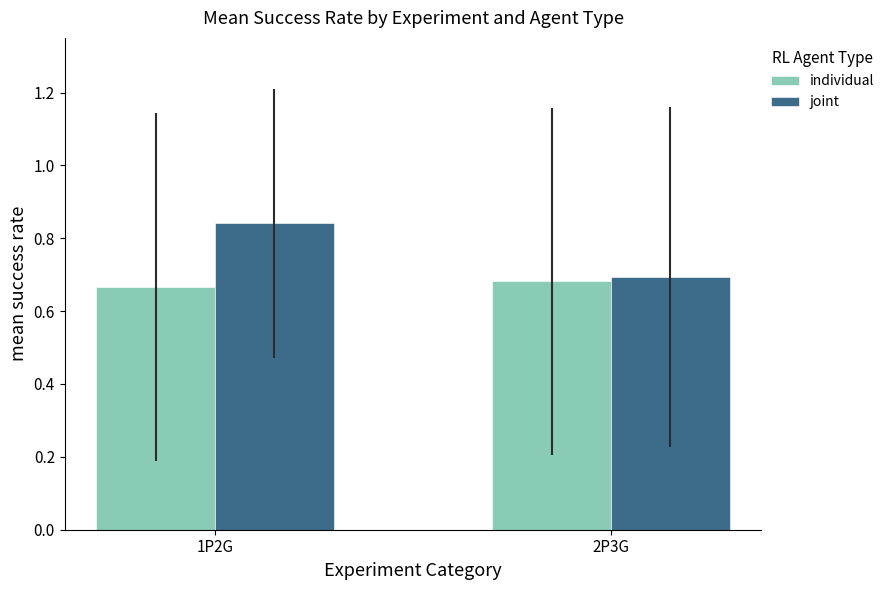

Rank the series at 1P2G from lowest to highest value.

individual, joint